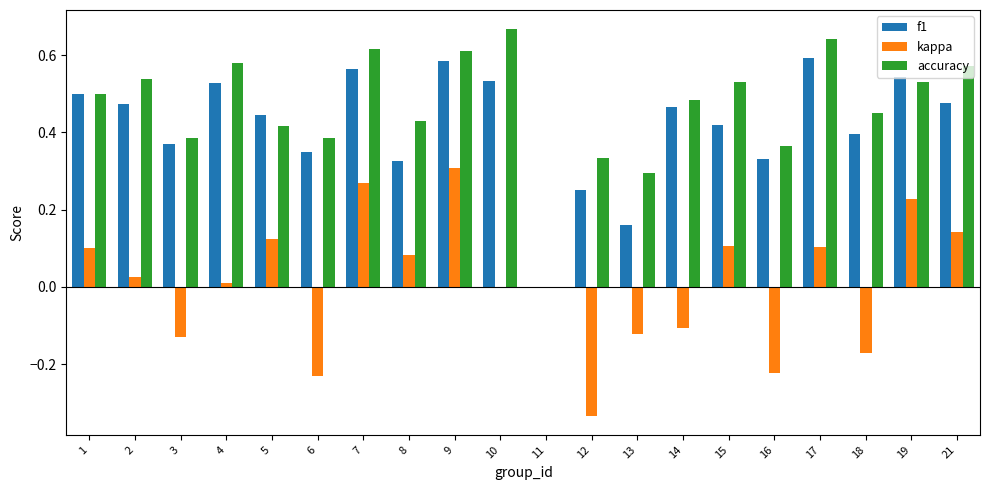

What is the sum of all accuracy values?

9.3